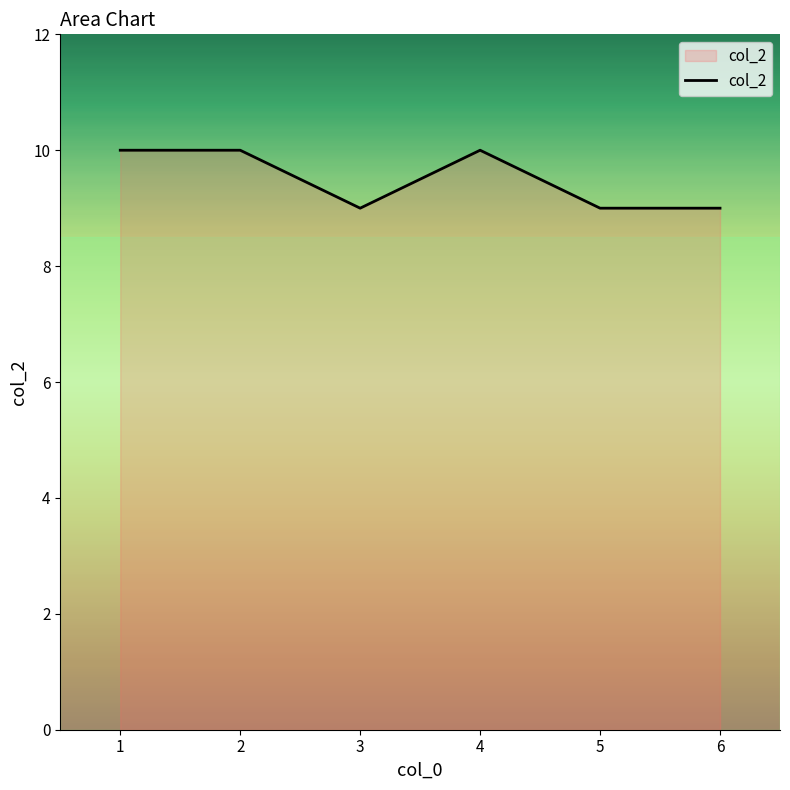

Is it true that the value at 2 is 6?

False